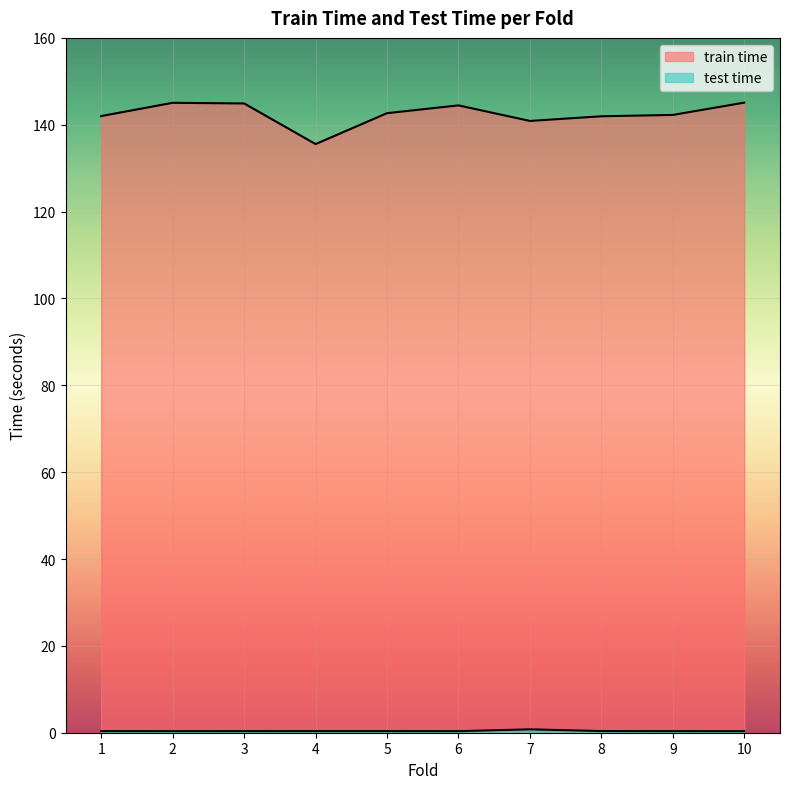

Which label corresponds to the smallest value in the chart?

10